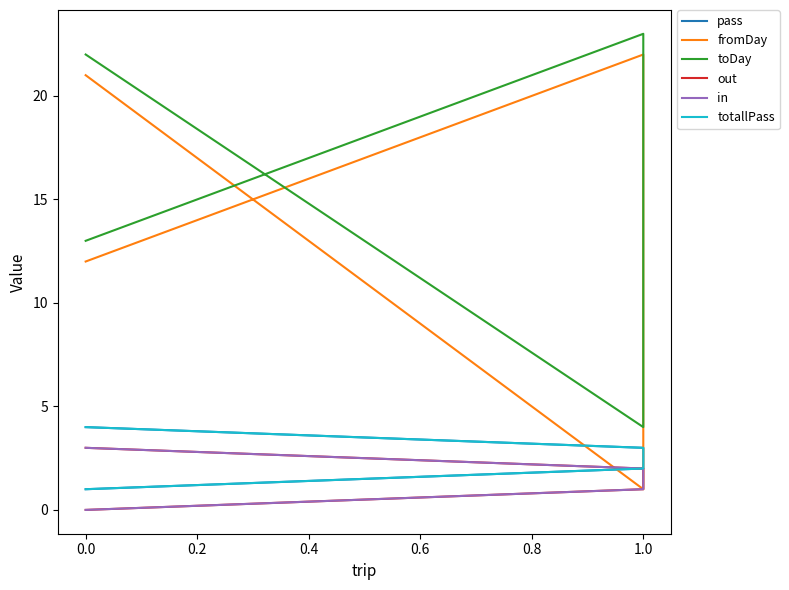

True or false: pass and totallPass cross at least once.

False